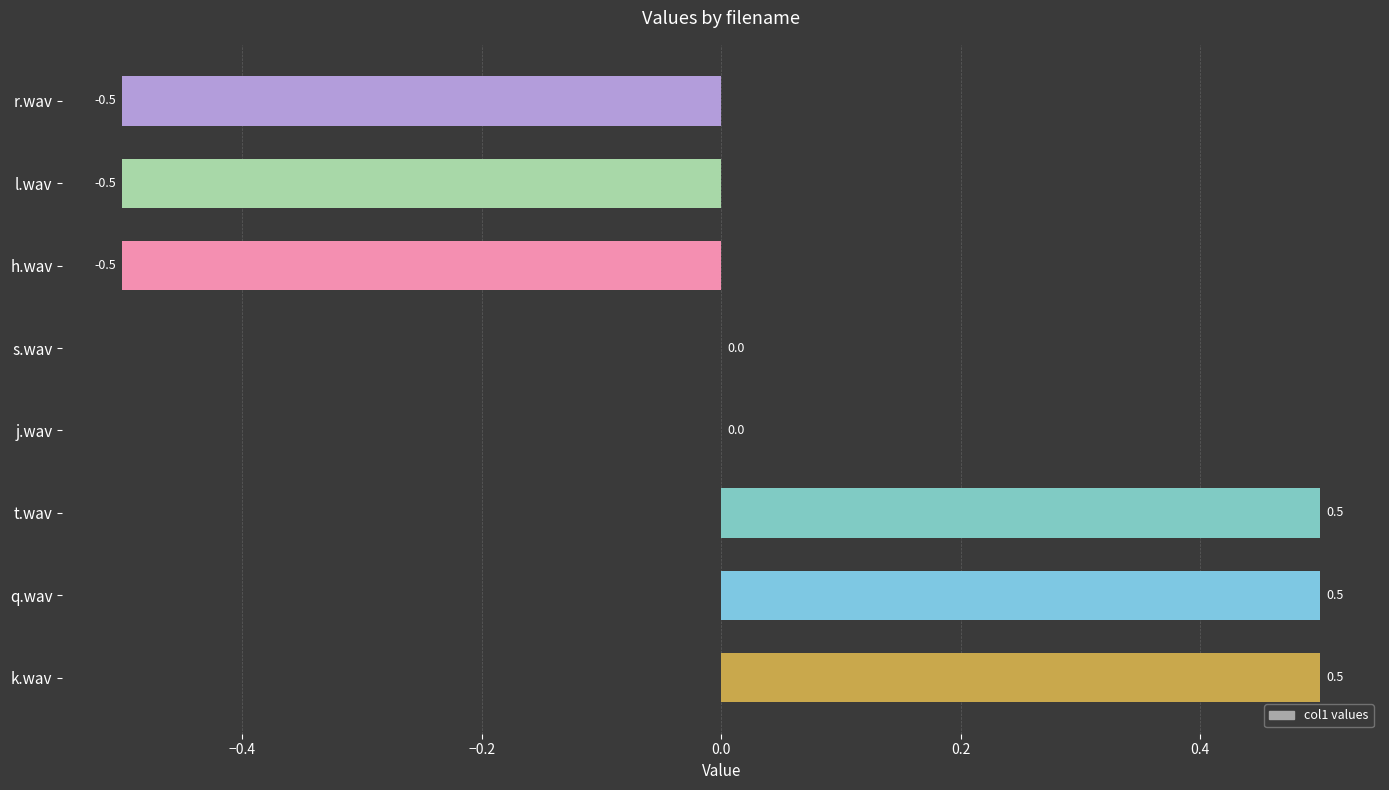

What is the maximum value shown in the chart?

0.5